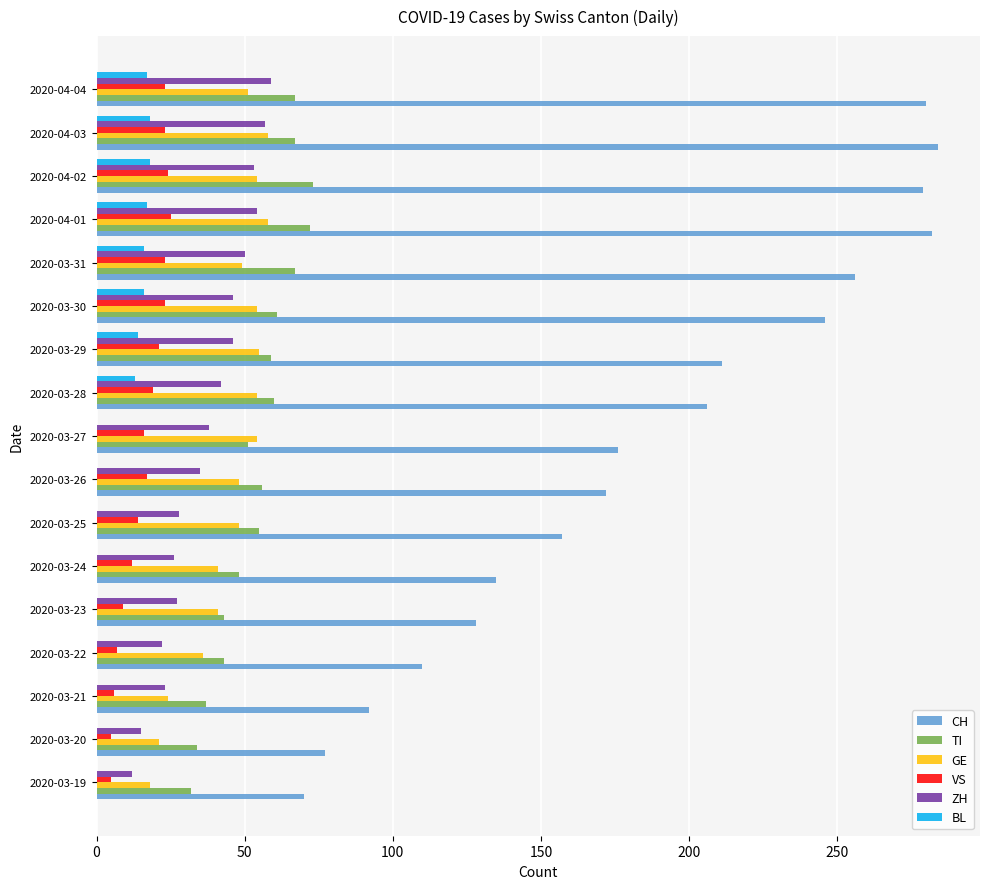

What is the total value across all series at 2020-03-25?

302